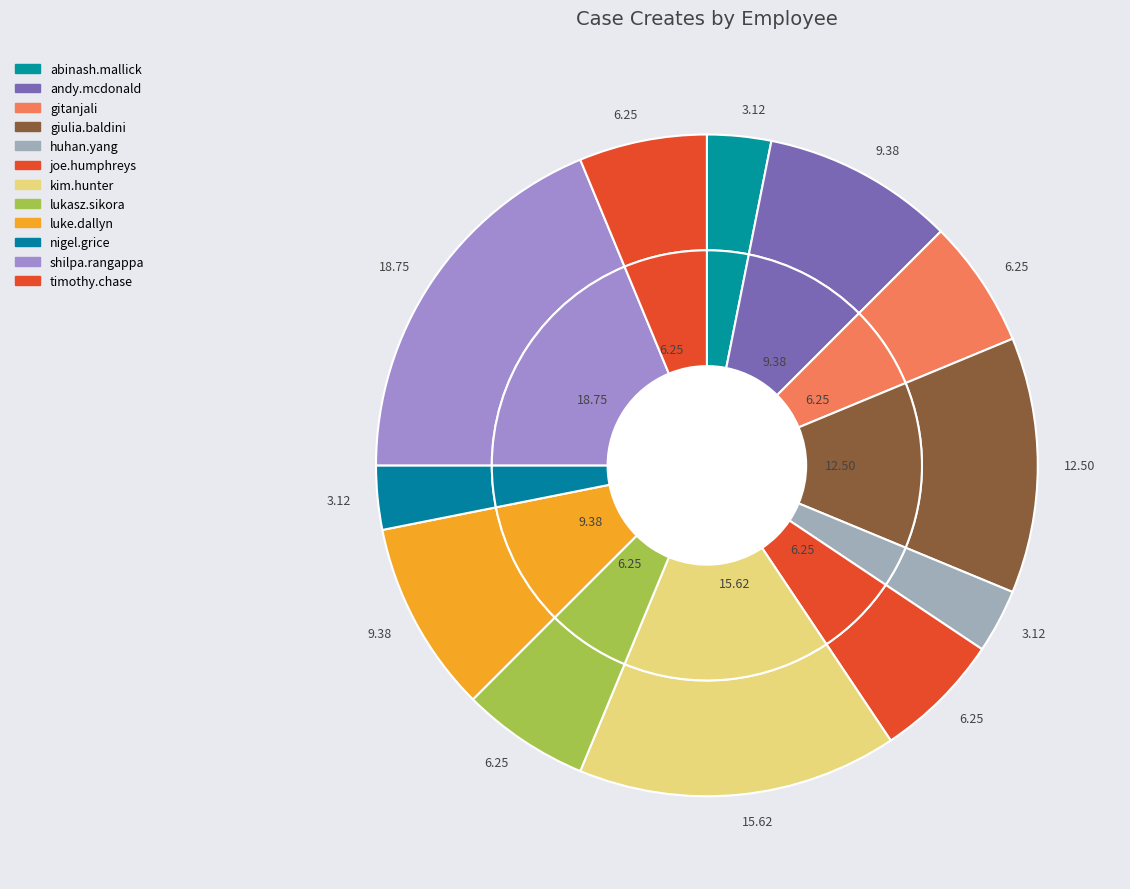

What is the smallest slice in the pie chart?

huhan.yang